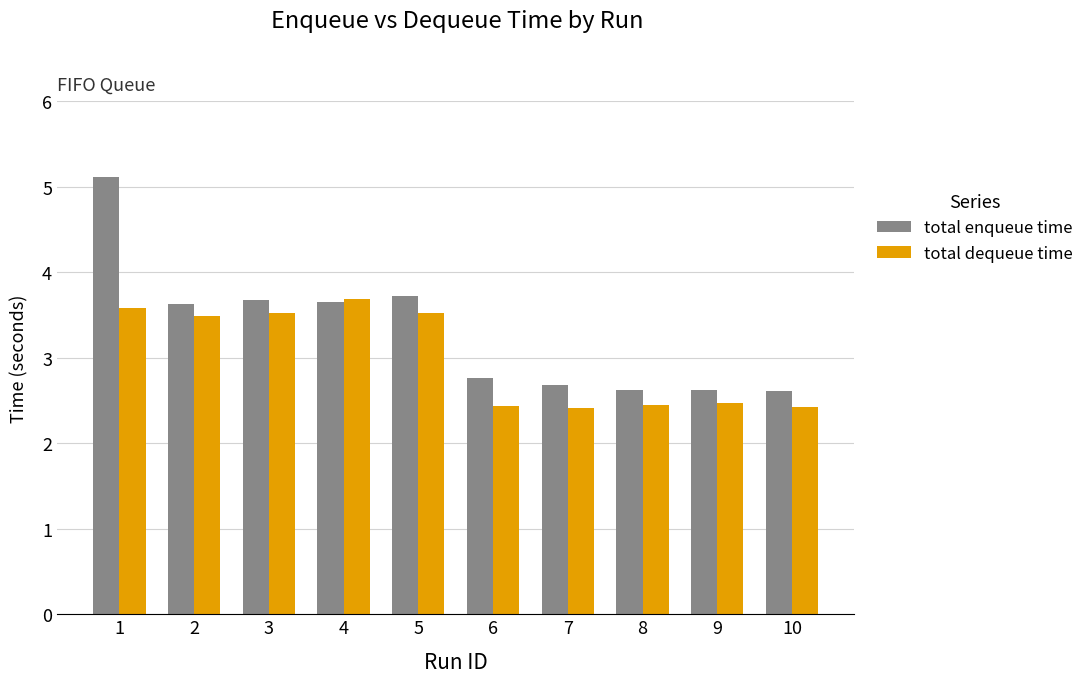

What is the total value across all series at 6?

5.2